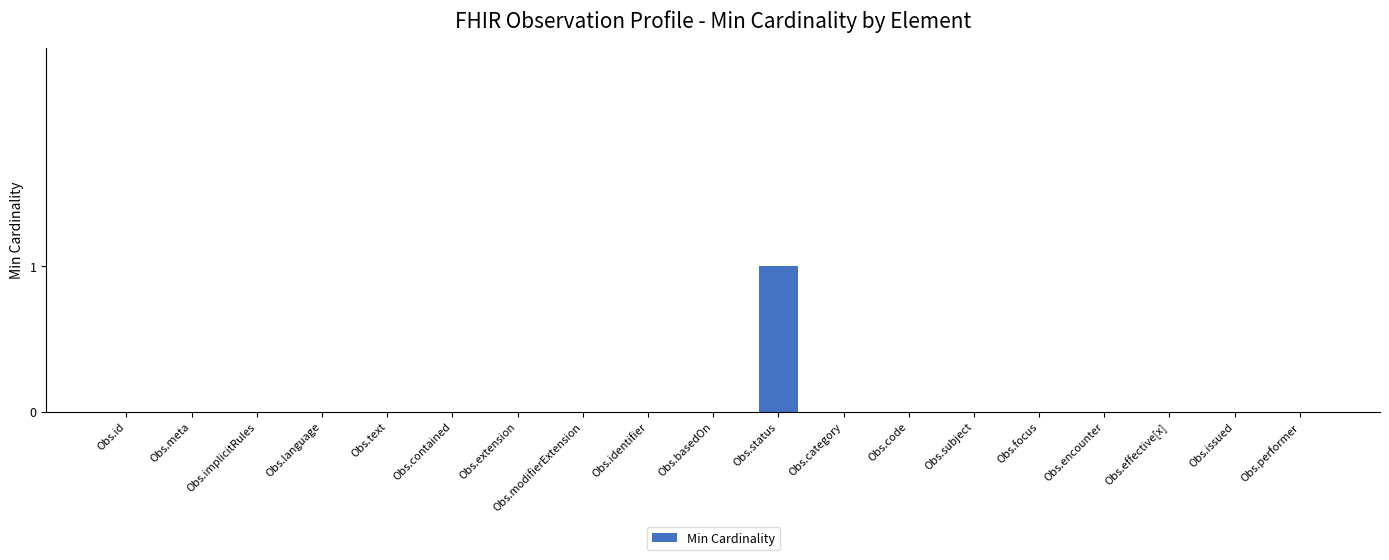

Which category has the highest value across all series?

Obs.status